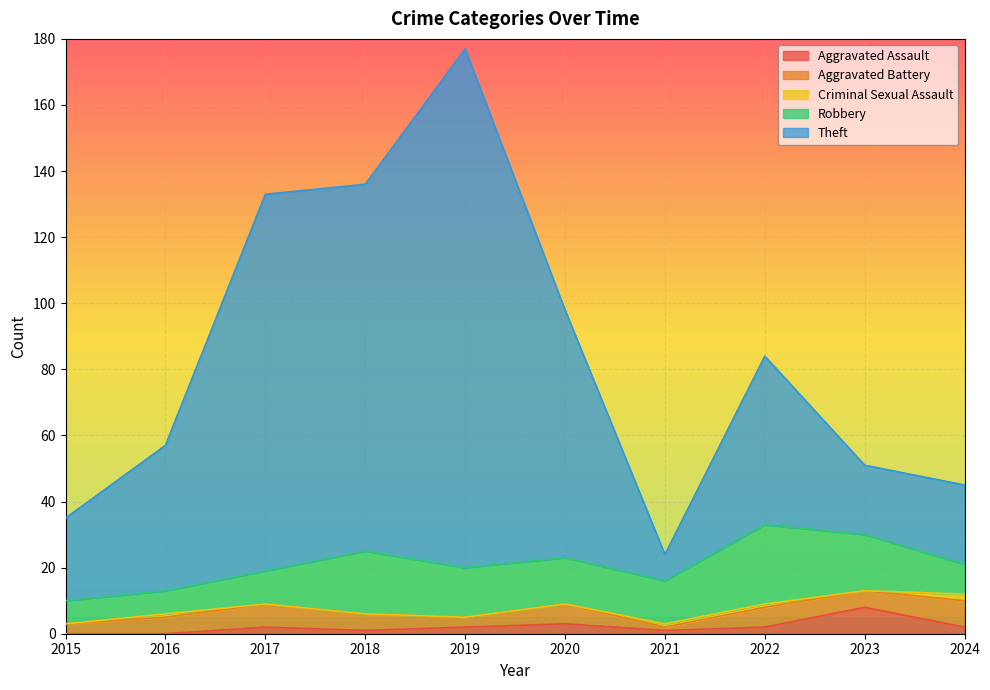

What is the difference between the maximum and minimum values in the Robbery series?

17